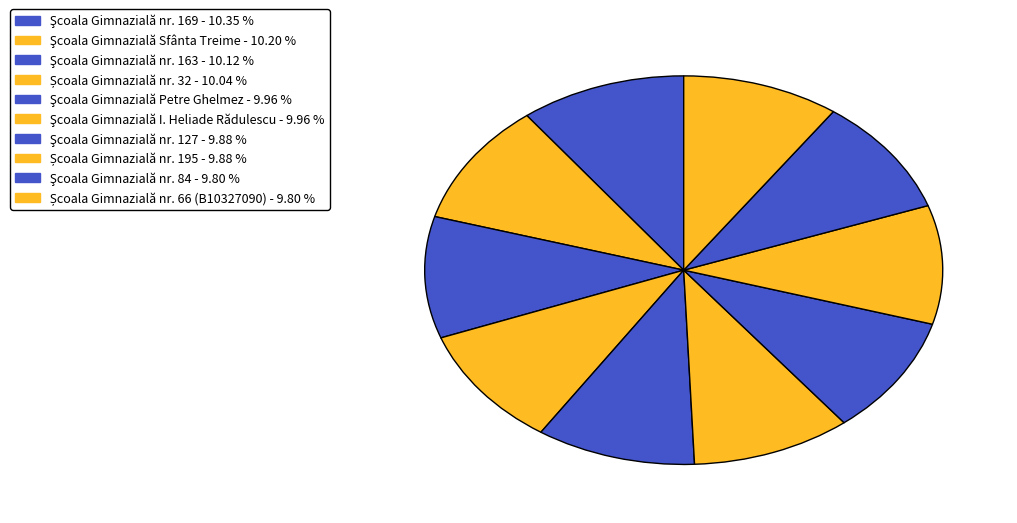

To the nearest percent, what is the combined percentage of Şcoala Gimnazială I. Heliade Rădulescu and Școala Gimnazială nr. 32?

20%